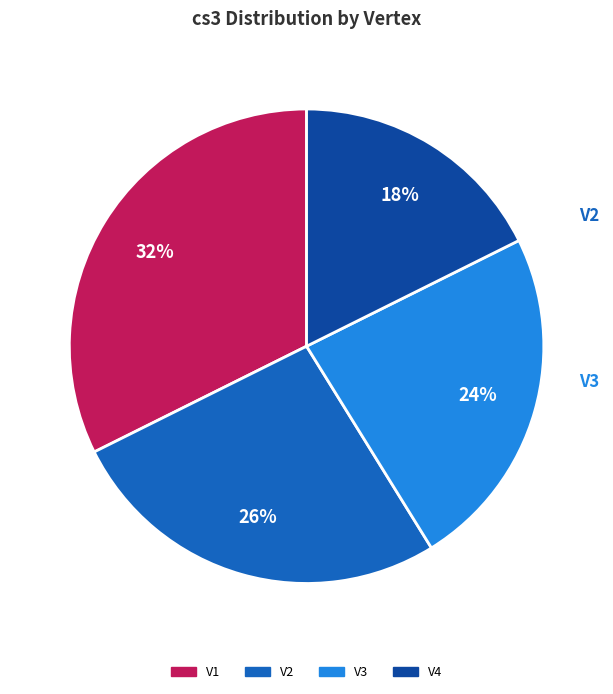

What is the smallest slice in the pie chart?

V4